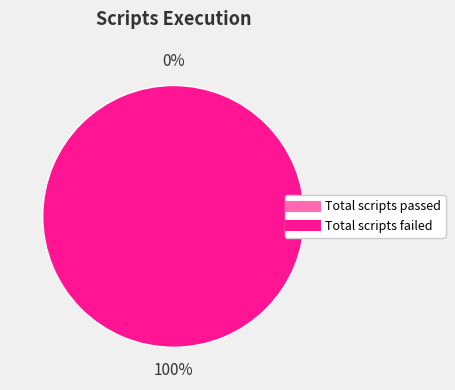

Count the number of slices in the pie.

2